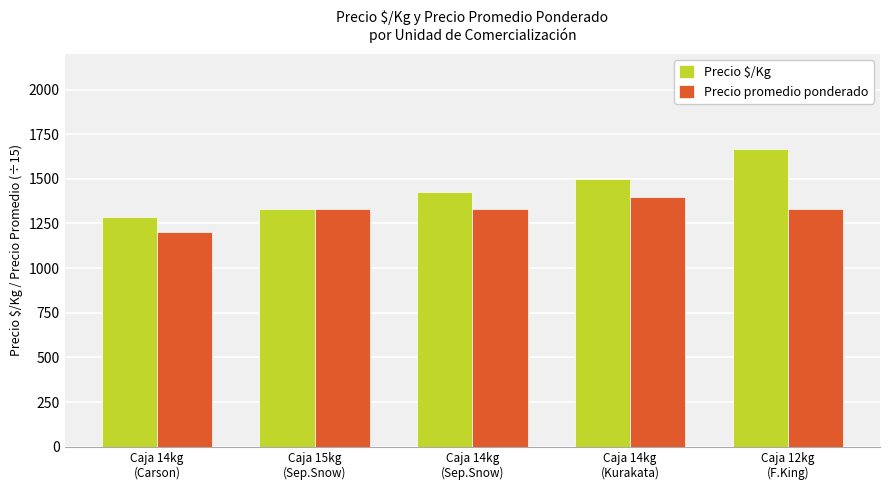

Which series has the largest range (max minus min)?

Precio $/Kg